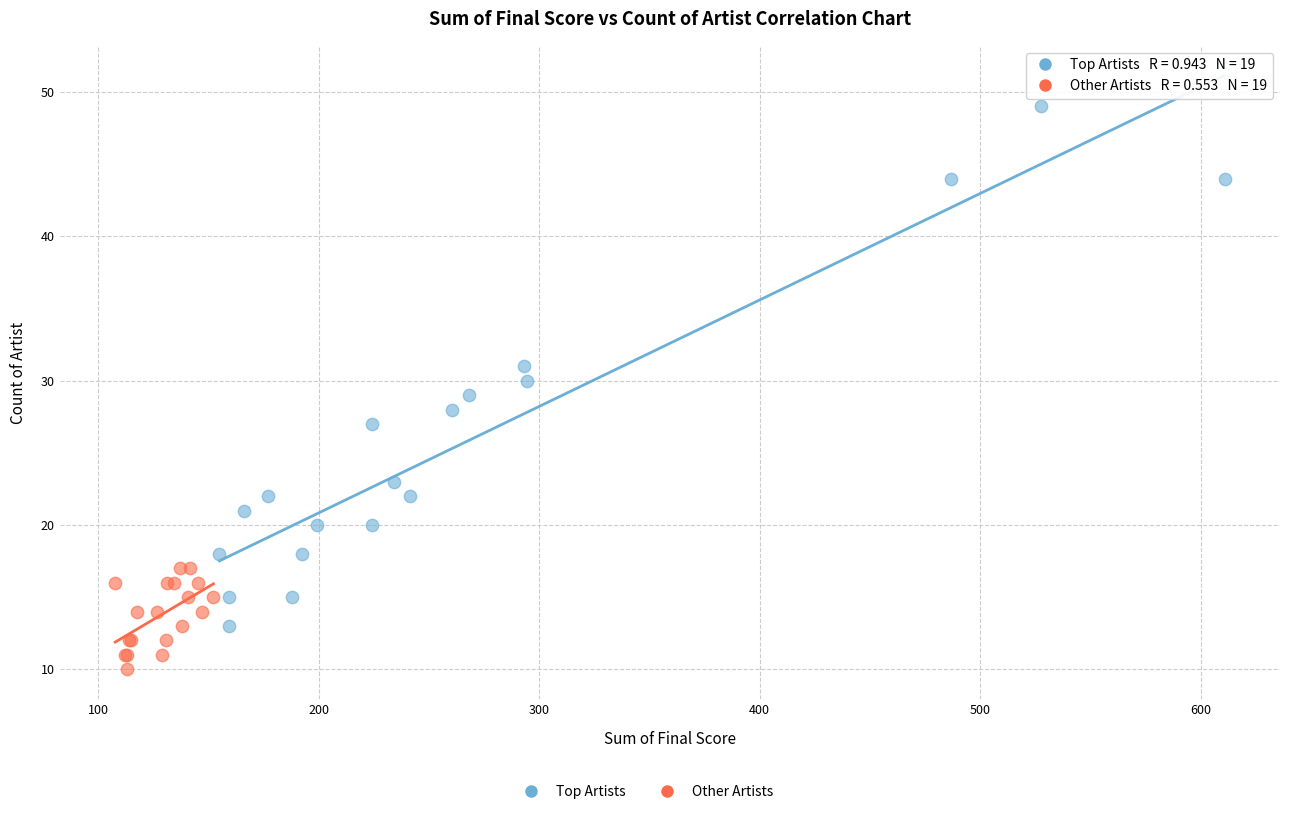

Which series has the largest Y range (max minus min)?

Top Artists